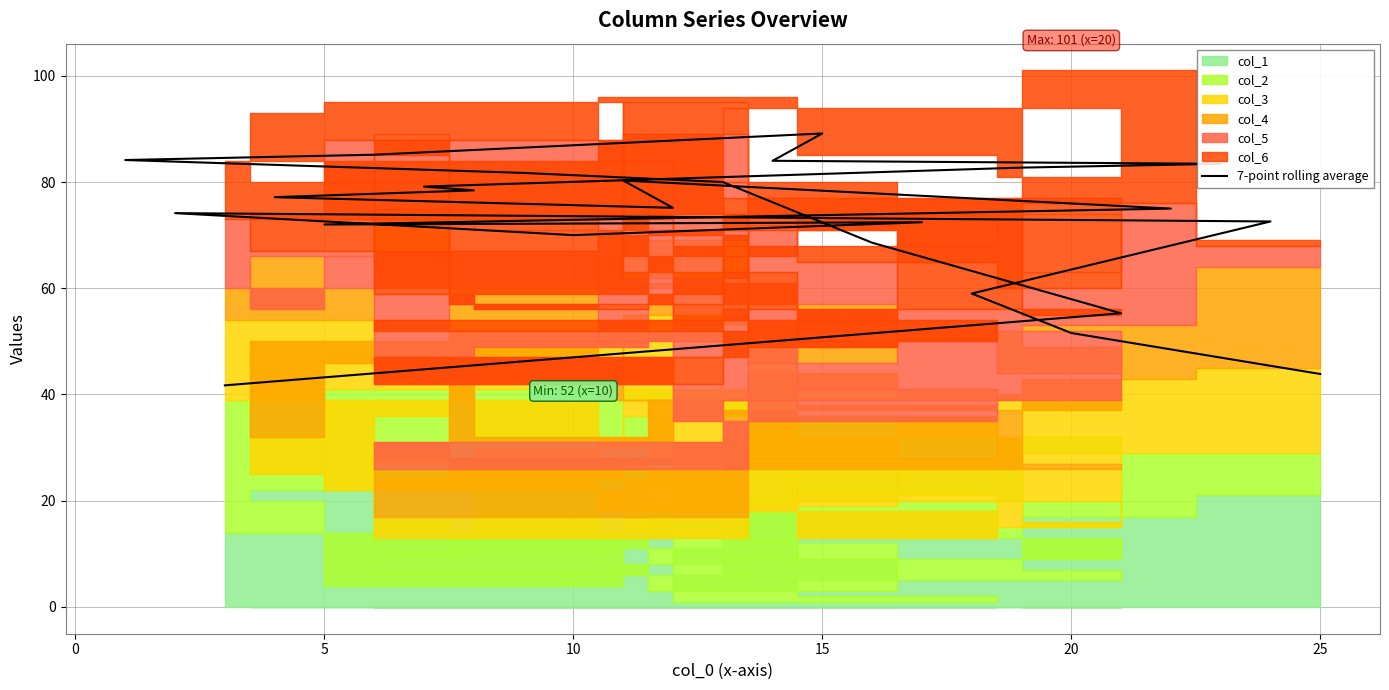

The value at 15 is 80.3. True or false?

True